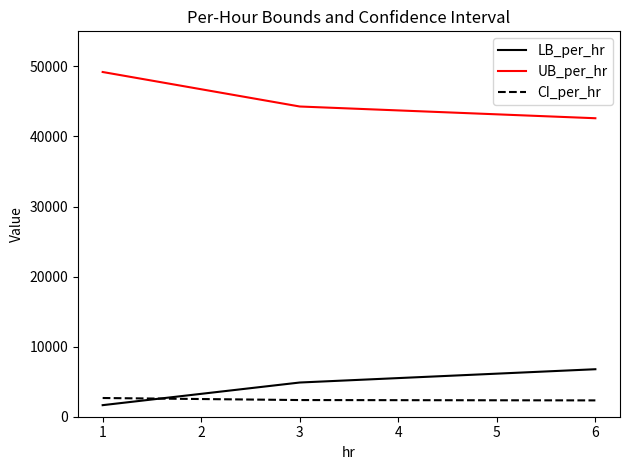

What is the spread (max minus min) of values at 6?

40266.8